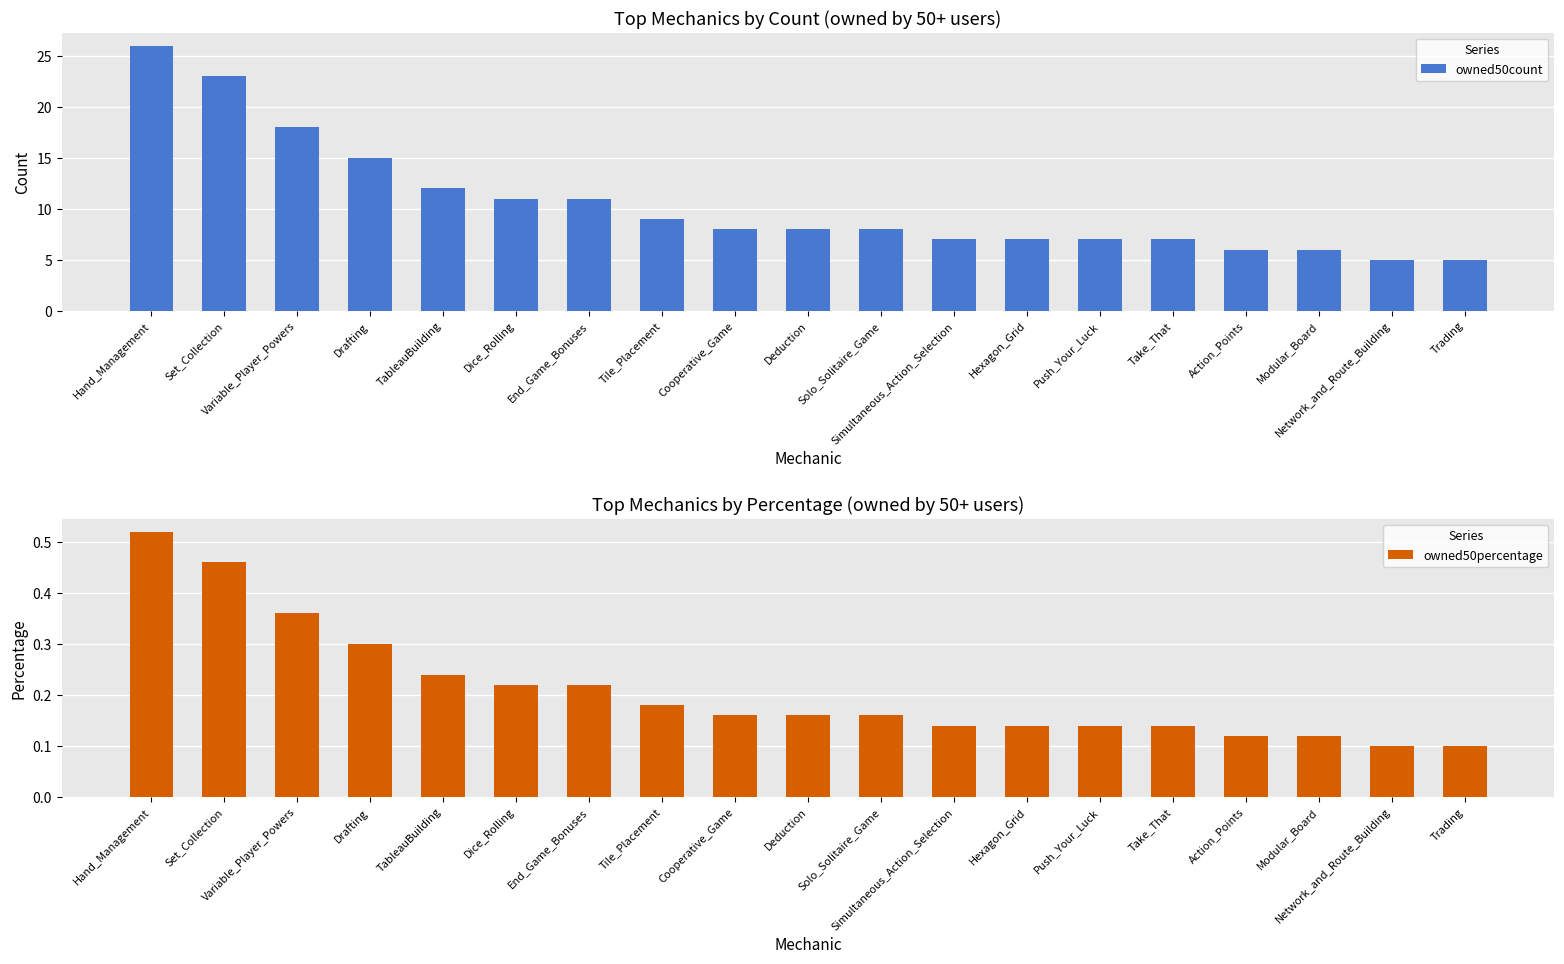

Rank the series by their average value, from highest to lowest.

owned50count, owned50percentage